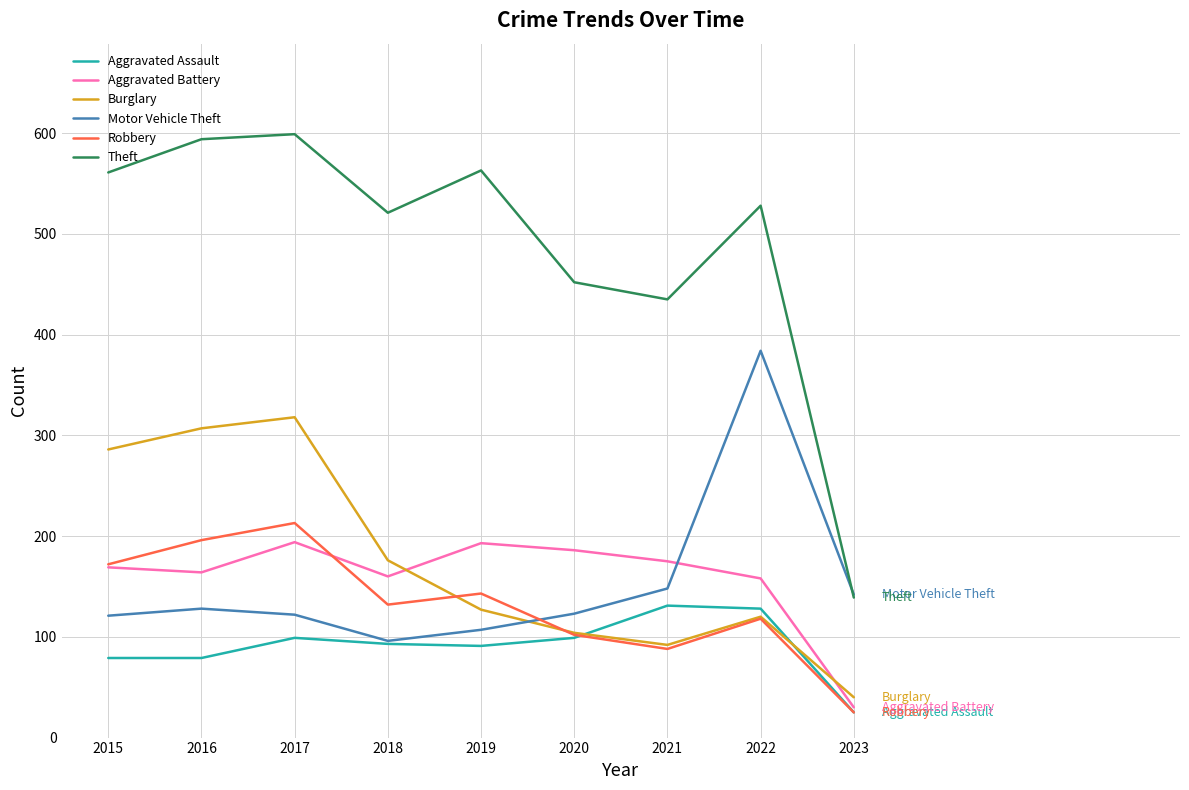

Which series has the widest spread of values?

Theft